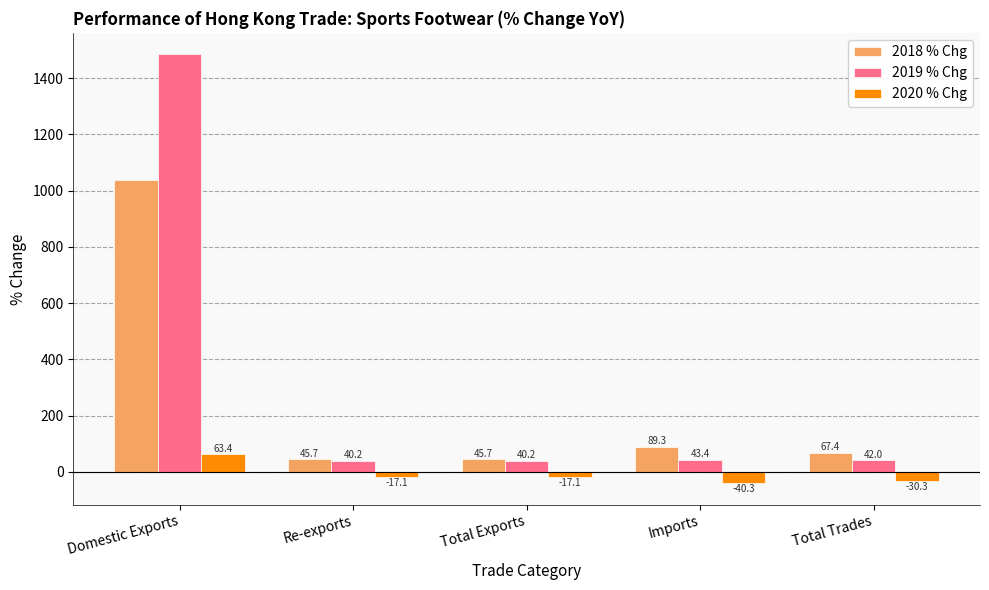

What is the difference between the maximum and minimum values in the 2020 % Chg series?

103.7